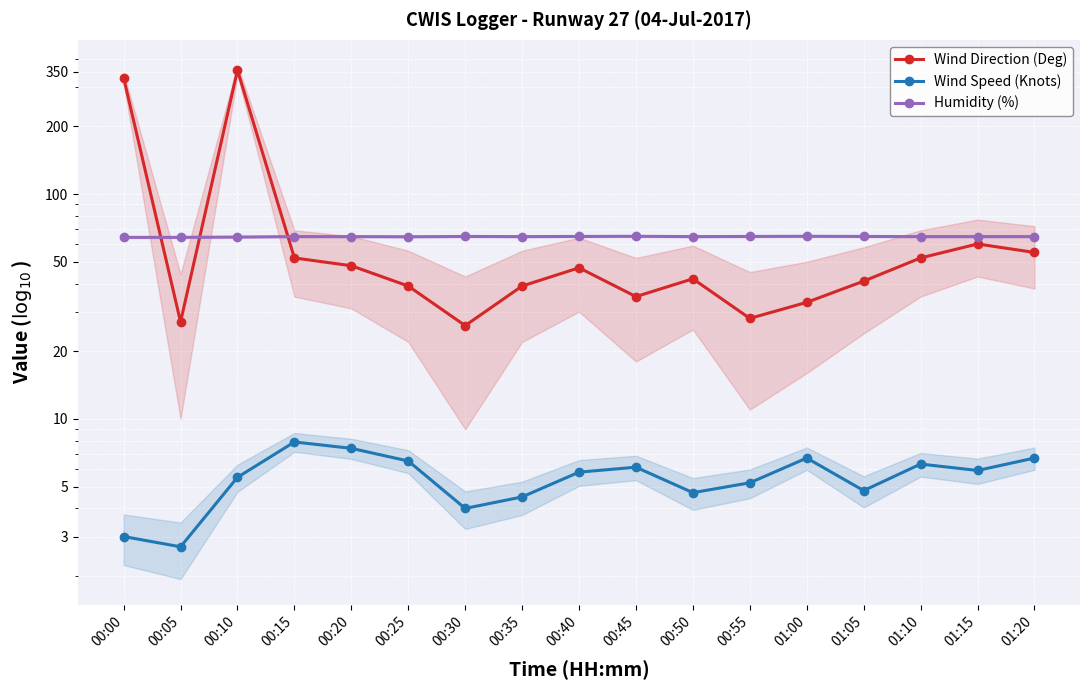

Reading left to right, what are all the values shown in this chart?

Wind Direction (Deg): 00:00=329.0	00:05=27.0	00:10=356.0	00:15=52.0	00:20=48.0	00:25=39.0	00:30=26.0	00:35=39.0	00:40=47.0	00:45=35.0	00:50=42.0	00:55=28.0	01:00=33.0	01:05=41.0	01:10=52.0	01:15=60.0	01:20=55.0
Wind Speed (Knots): 00:00=3.0	00:05=2.7	00:10=5.5	00:15=7.9	00:20=7.4	00:25=6.5	00:30=4.0	00:35=4.5	00:40=5.8	00:45=6.1	00:50=4.7	00:55=5.2	01:00=6.7	01:05=4.8	01:10=6.3	01:15=5.9	01:20=6.7
Humidity (%): 00:00=64.2	00:05=64.2	00:10=64.4	00:15=64.7	00:20=64.7	00:25=64.6	00:30=64.8	00:35=64.7	00:40=64.8	00:45=64.9	00:50=64.7	00:55=64.8	01:00=64.9	01:05=64.8	01:10=64.7	01:15=64.7	01:20=64.7